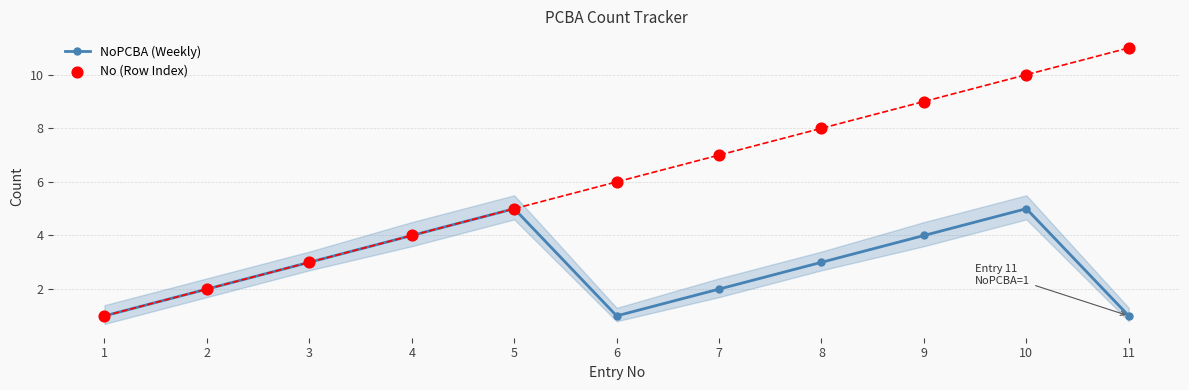

Which series contains the highest Y value?

No (Row Index)